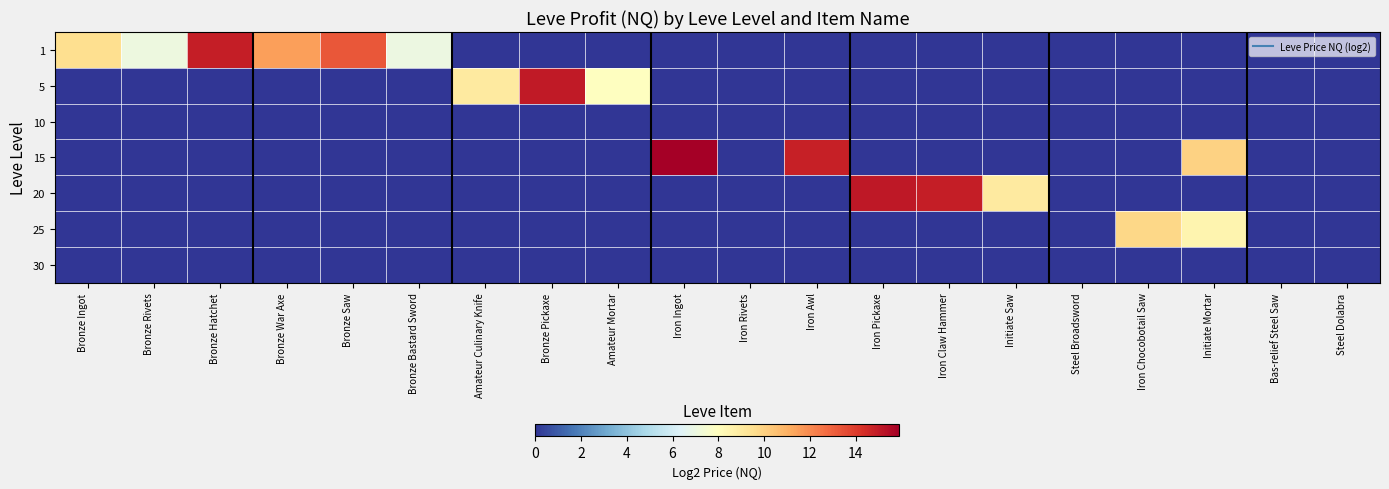

What is the spread (max minus min) of values at Iron Pickaxe?

15.1